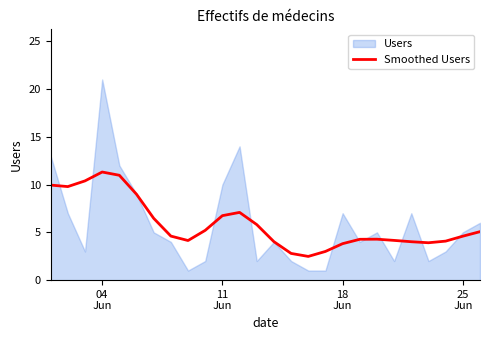

What is the maximum value for Smoothed Users?

11.3